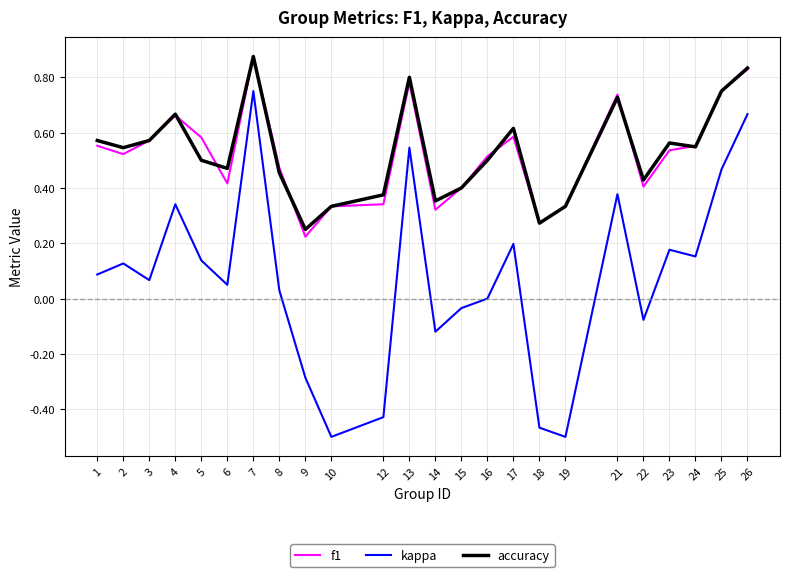

Is this an area chart (filled region under the line)?

No